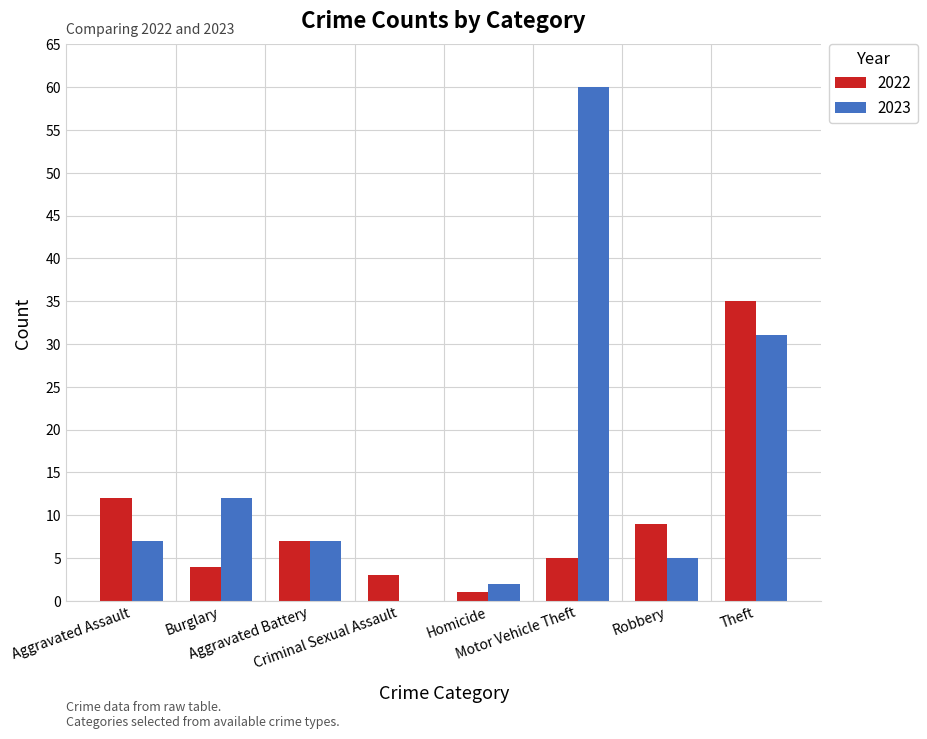

What is the maximum value shown in the chart?

60